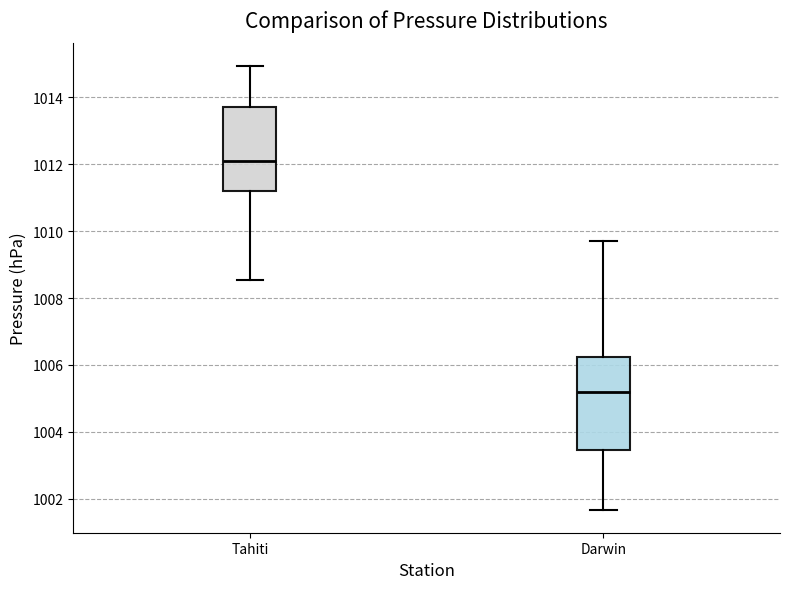

Where is the upper edge of the box for Tahiti on the y-axis? The values are not printed on the chart, so give them approximately, as read against the axis.

1013.8